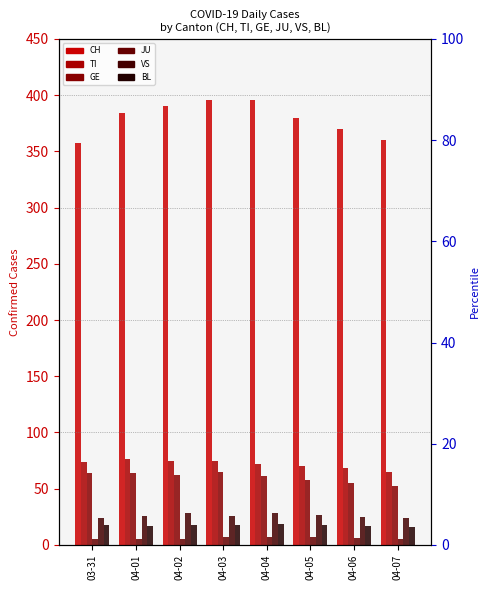

Which series changed the most between 03-31 and 04-02?

CH